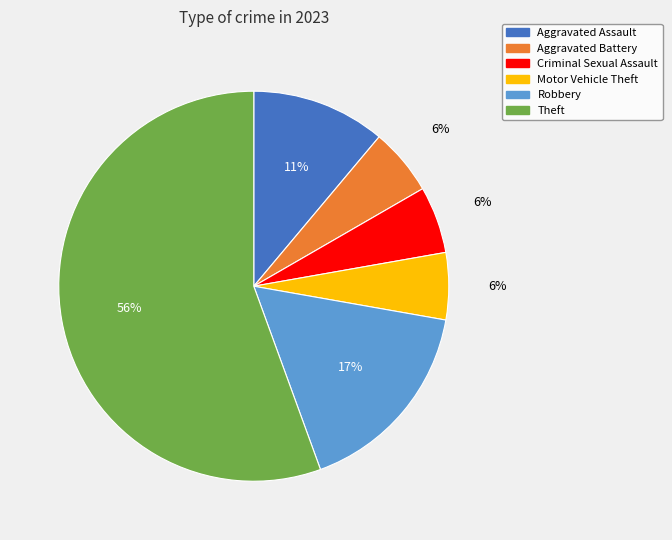

To the nearest percent, what is the average slice percentage?

17%